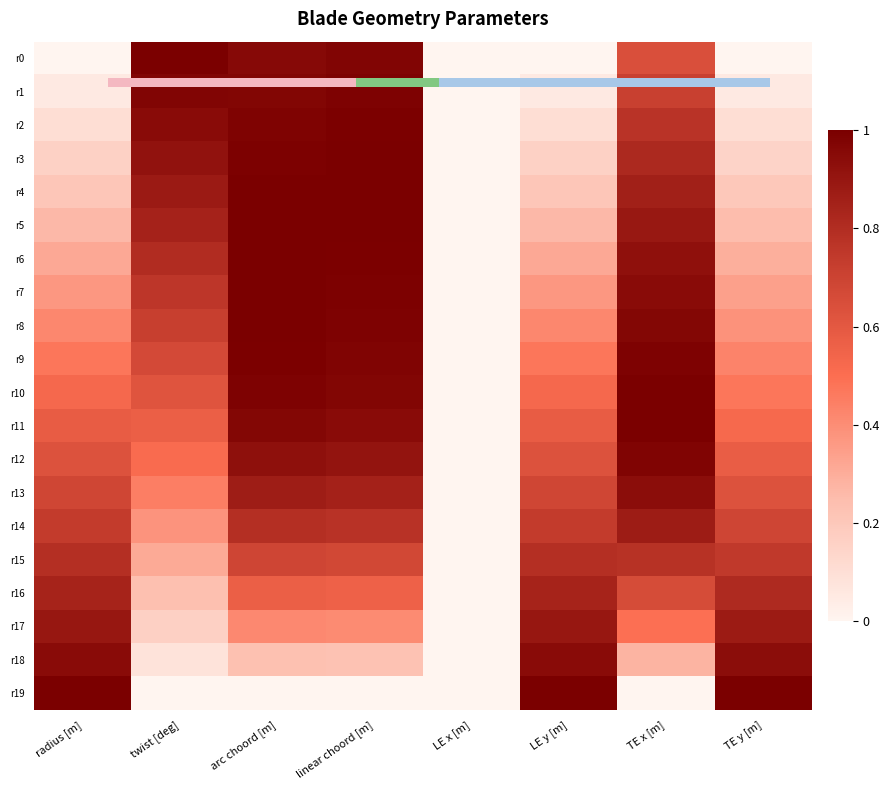

Which series has the widest spread of values?

r0